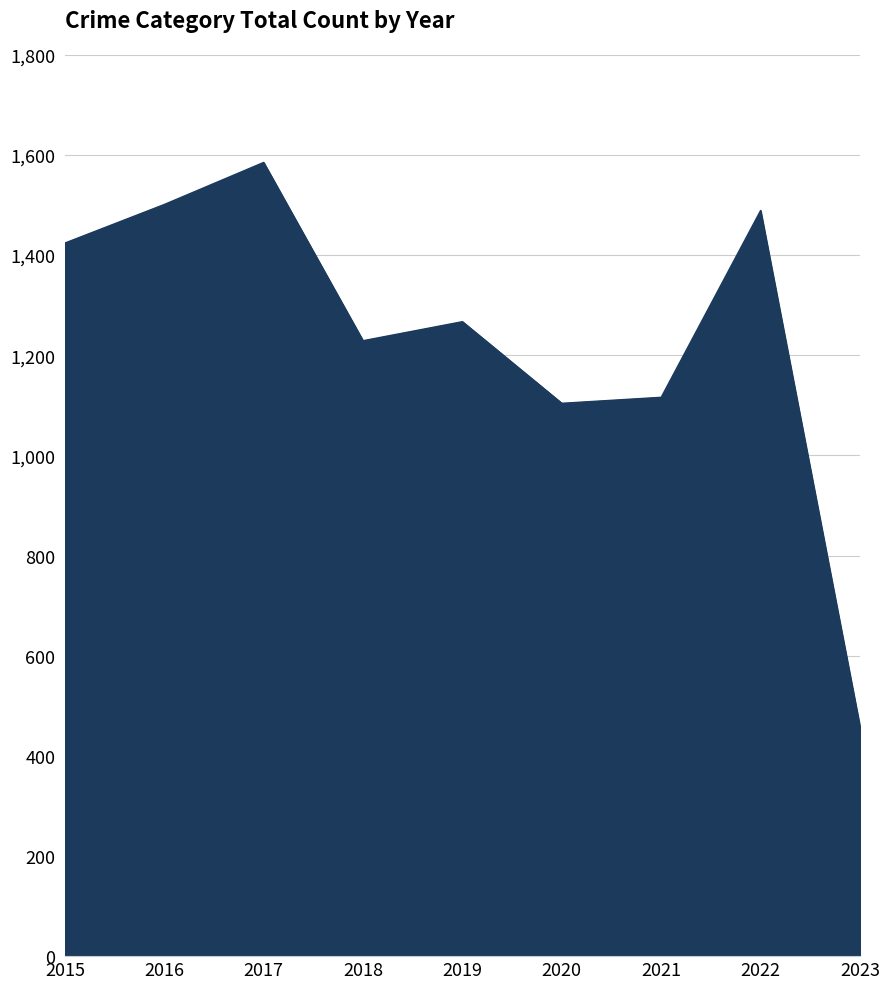

What is the average value?

1241